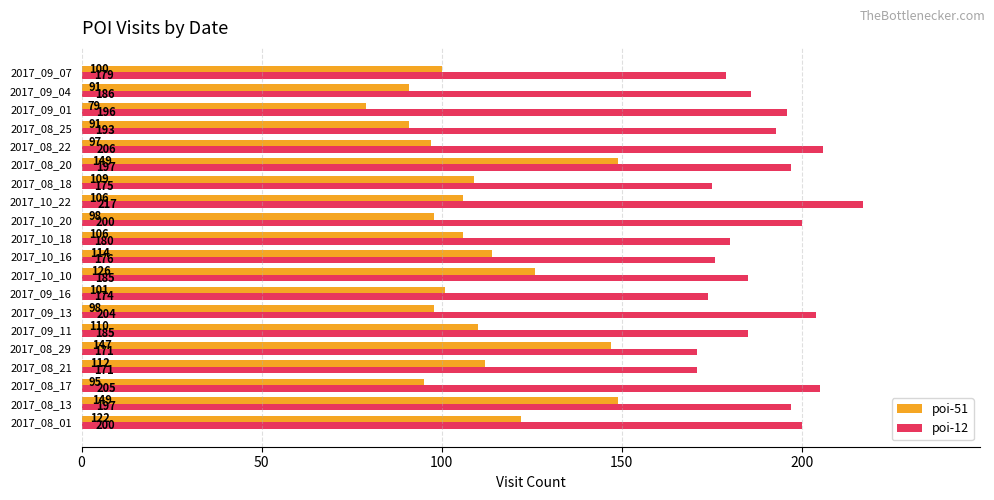

Is it true that poi-12 equals 327 at 2017_10_22?

False